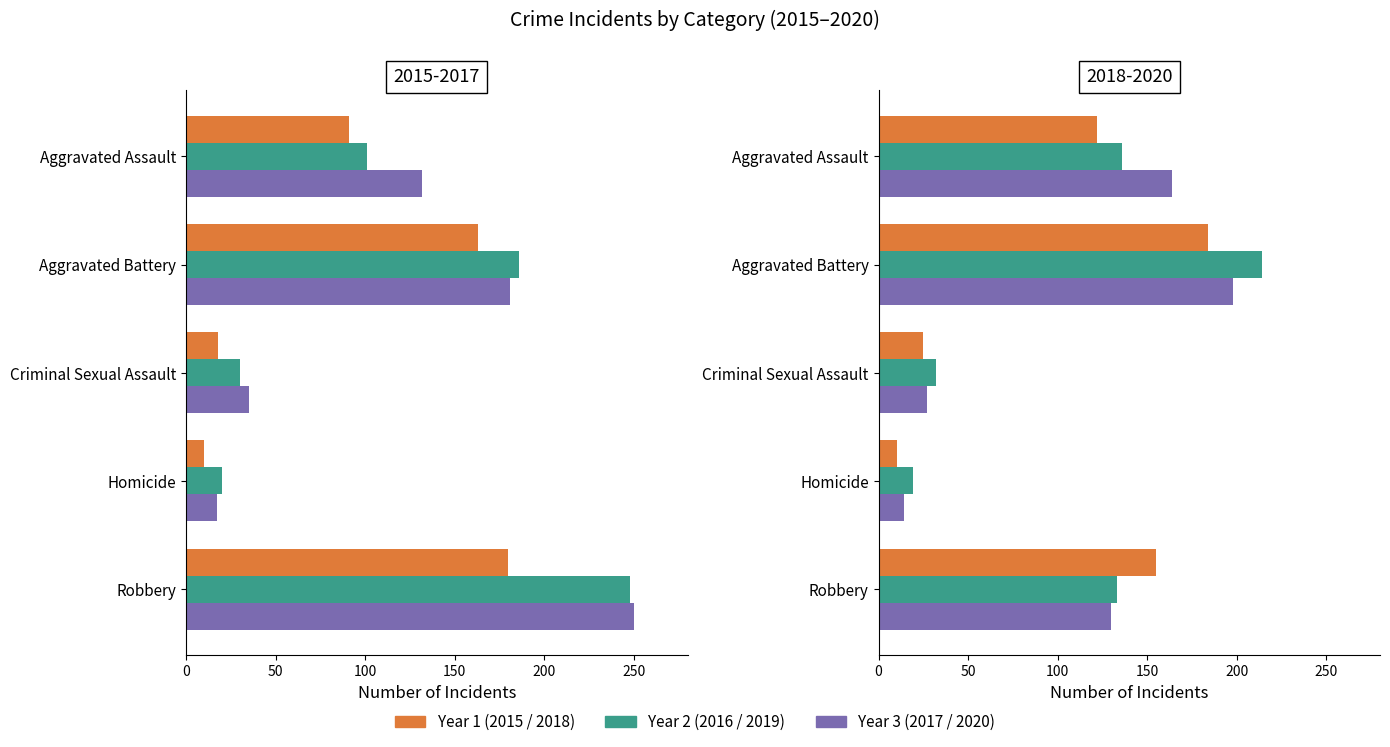

What is the label of the 4th bar from the right?

Aggravated Battery